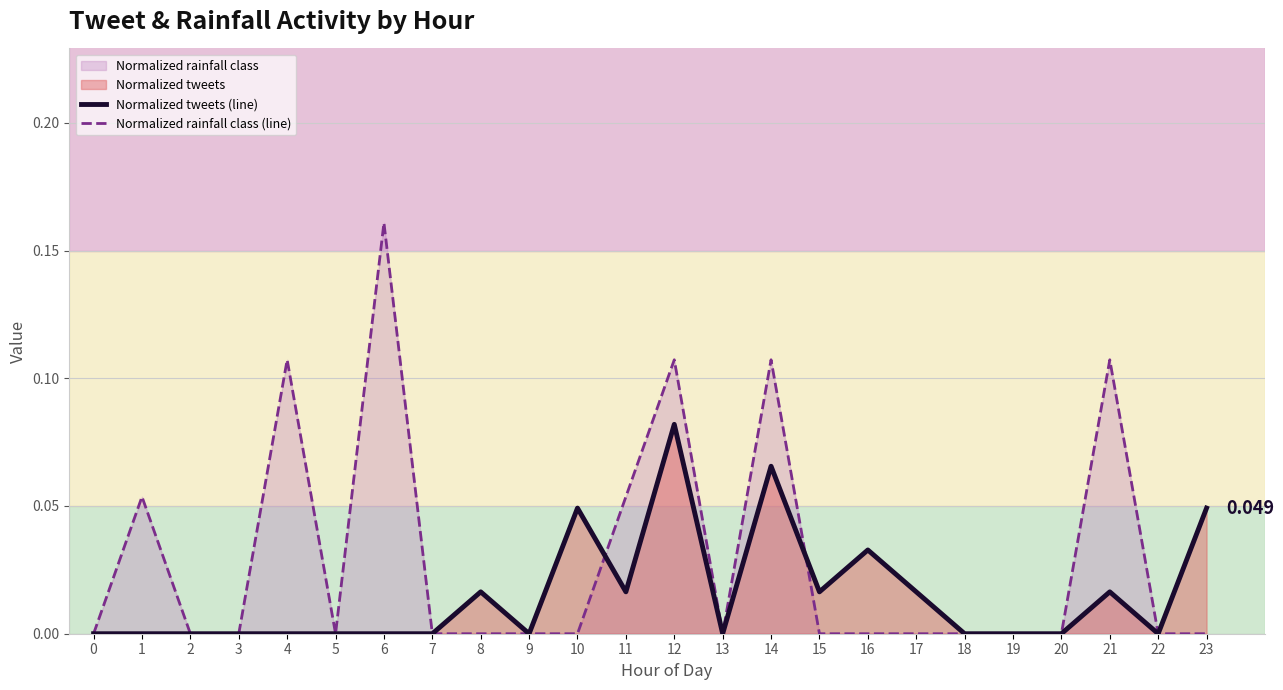

At which category does Normalized tweets (line) reach its first local valley?

9